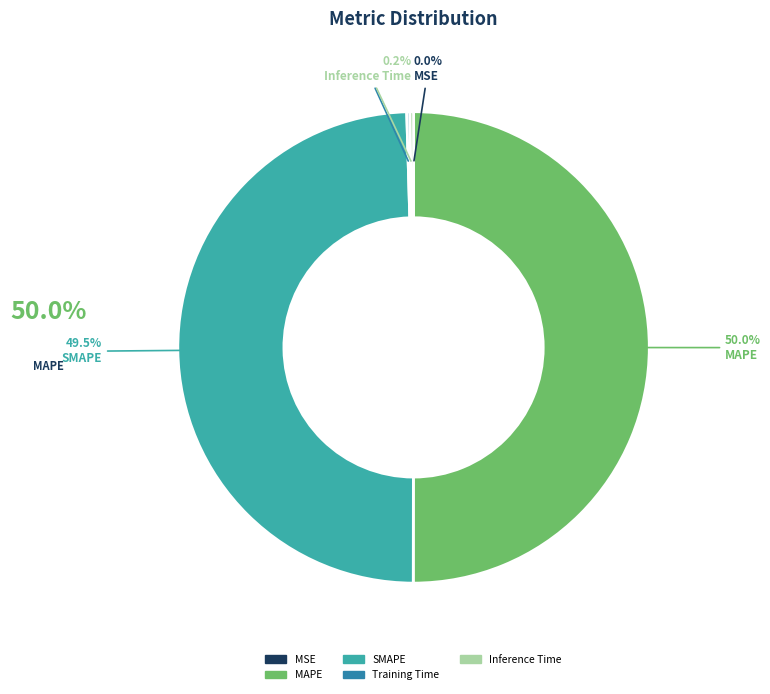

Is it true that SMAPE is 63% of the pie?

False